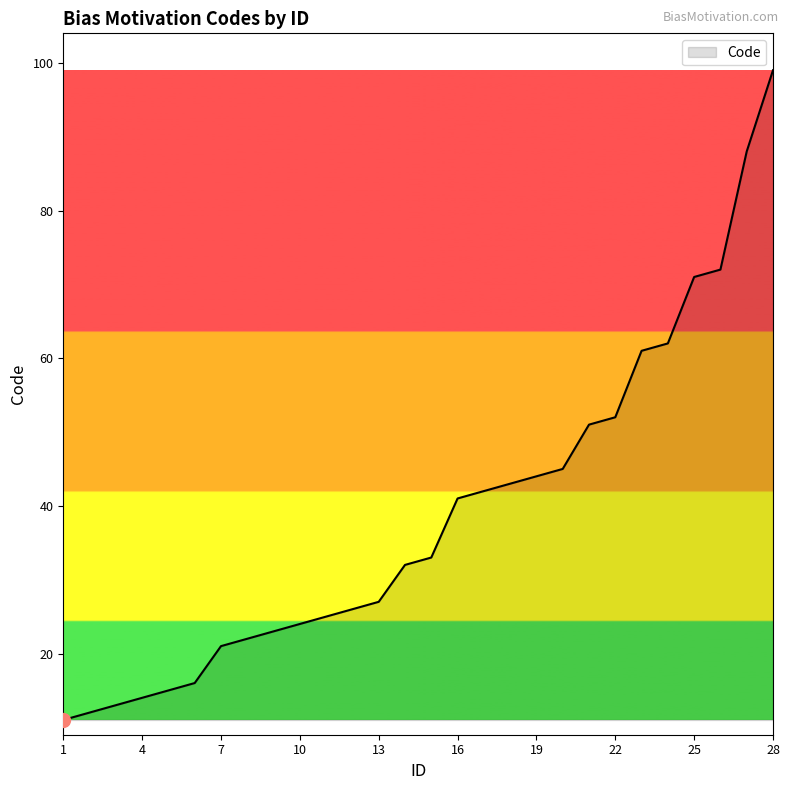

Reading right to left, what are all the values shown in this chart?

99	88	72	71	62	61	52	51	45	44	43	42	41	33	32	27	26	25	24	23	22	21	16	15	14	13	12	11